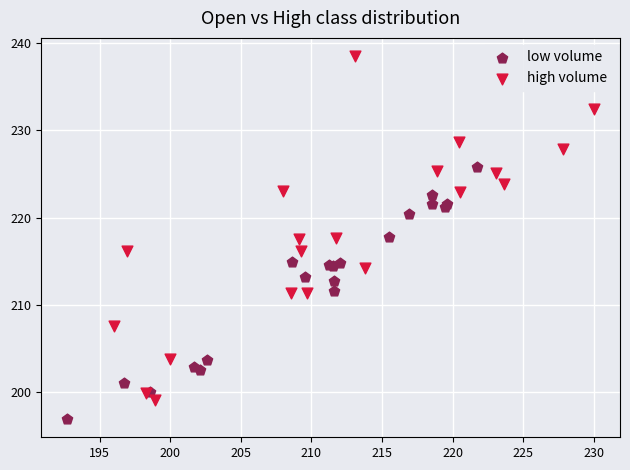

Which series has the largest Y range (max minus min)?

high volume